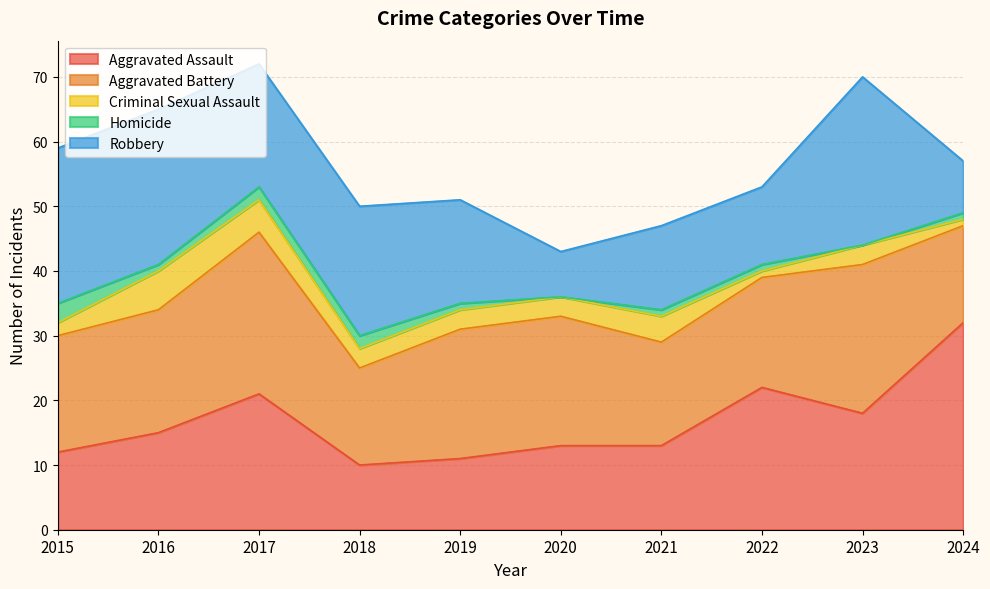

What are all the series names shown in the legend?

Aggravated Assault, Aggravated Battery, Criminal Sexual Assault, Homicide, Robbery